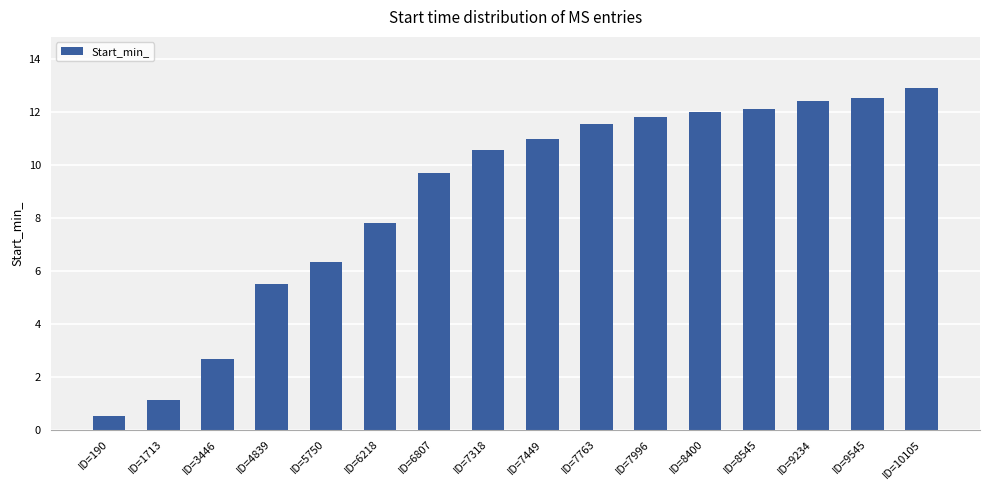

What is the value of the 14th bar from the left?

12.4